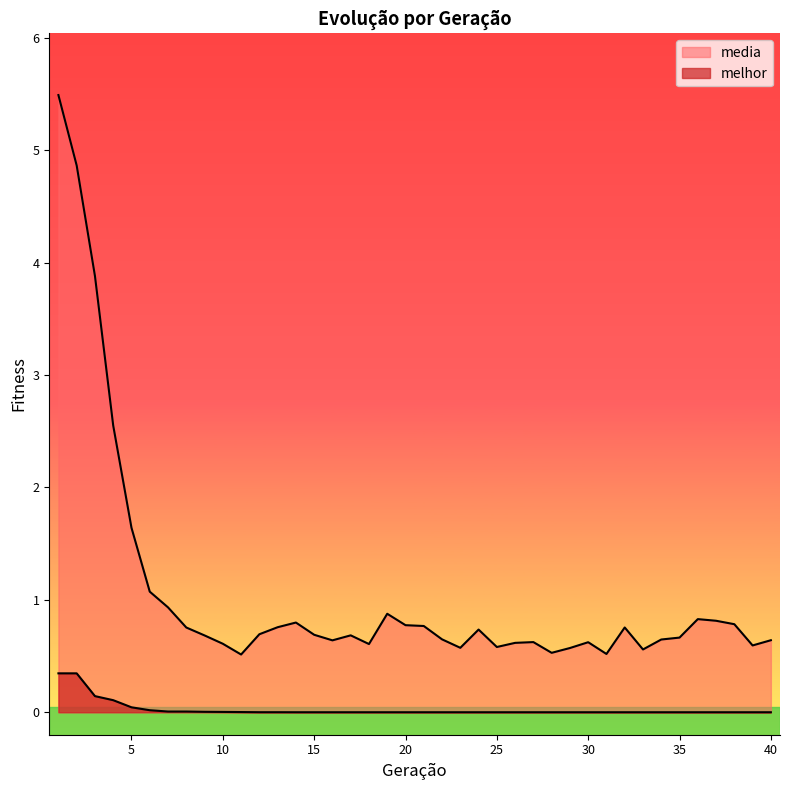

True or false: media and melhor intersect in this chart.

False